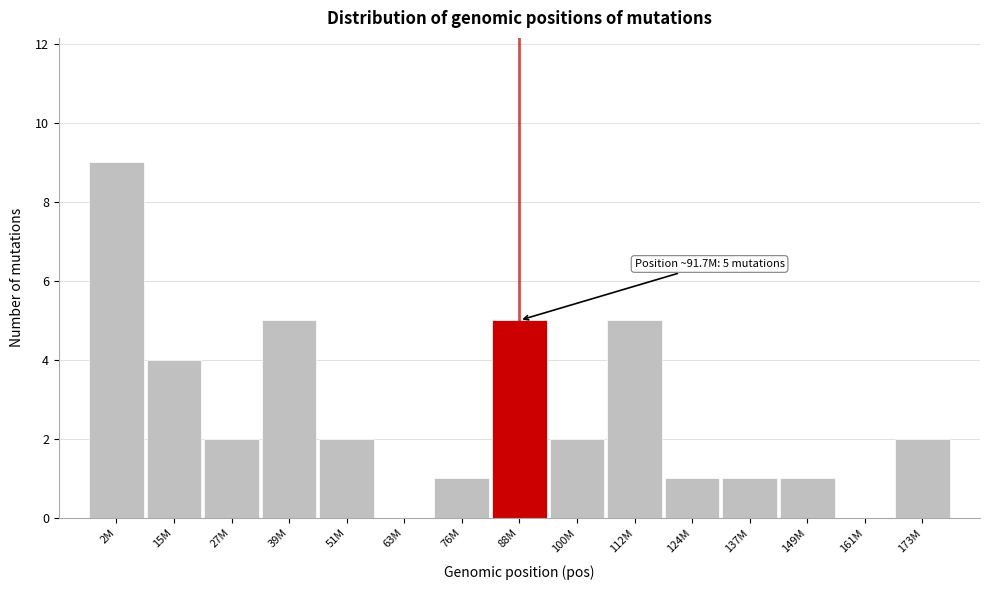

Reading left to right, extract all data points from this chart.

2M=9	15M=4	27M=2	39M=5	51M=2	63M=0	76M=1	88M=5	100M=2	112M=5	124M=1	137M=1	149M=1	161M=0	173M=2